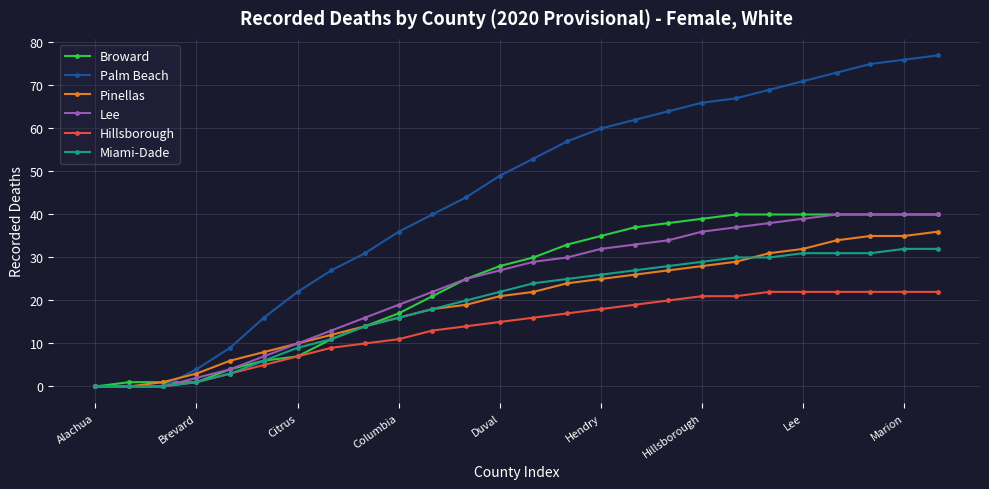

Does the chart display data point markers on the line(s)?

Yes